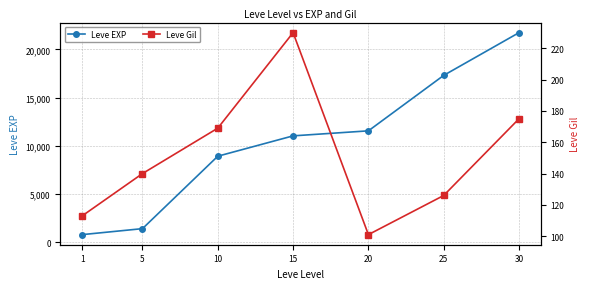

Reading left to right, what are all the values shown in this chart?

Leve EXP: 800	1420	8930	11040	11560	17310	21740
Leve Gil: 113	140	169	230	101	126	175